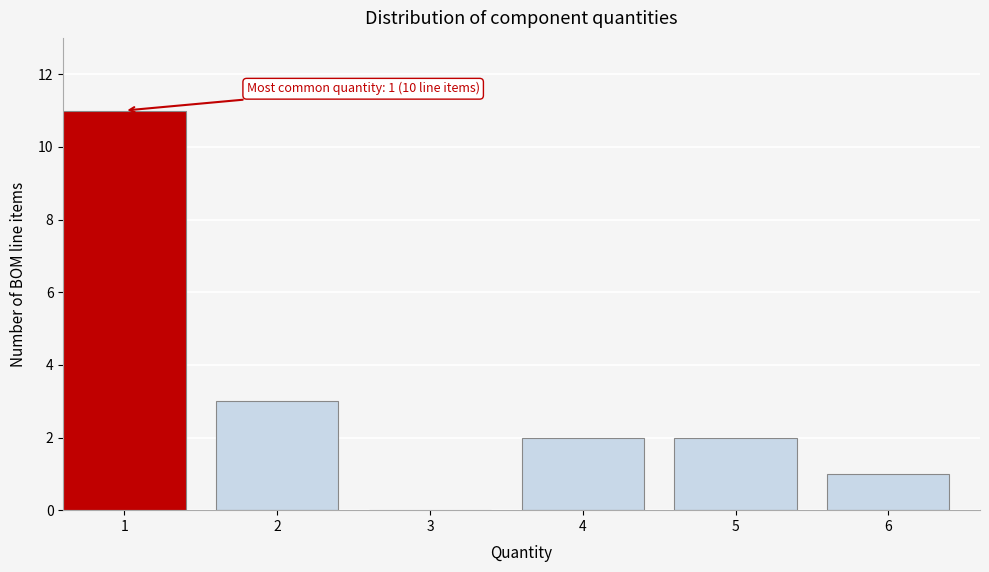

Reading left to right, list all the values displayed in this chart.

1=11	2=3	3=0	4=2	5=2	6=1